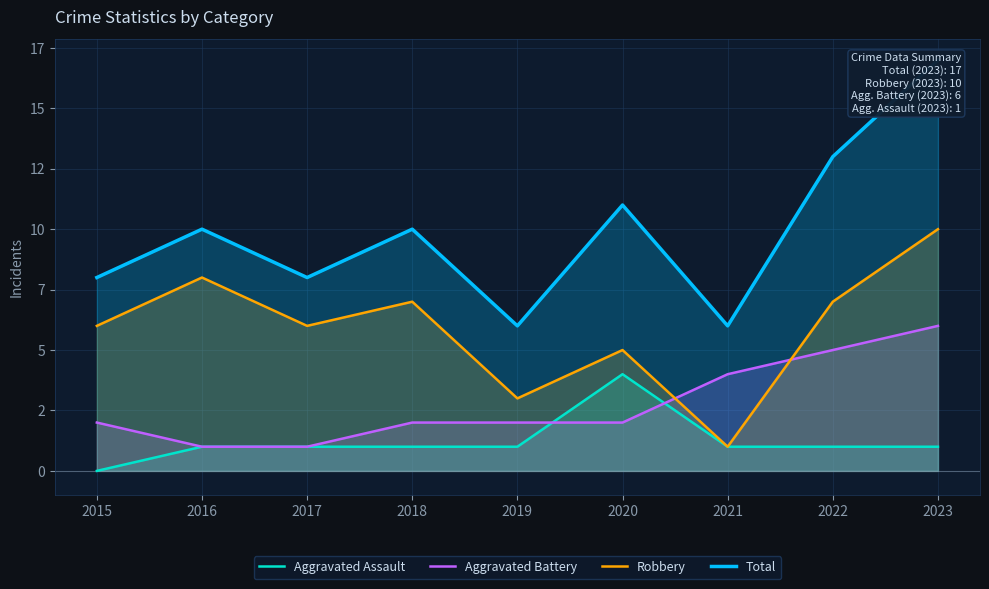

True or false: Robbery has more than 0 interior local peaks.

True